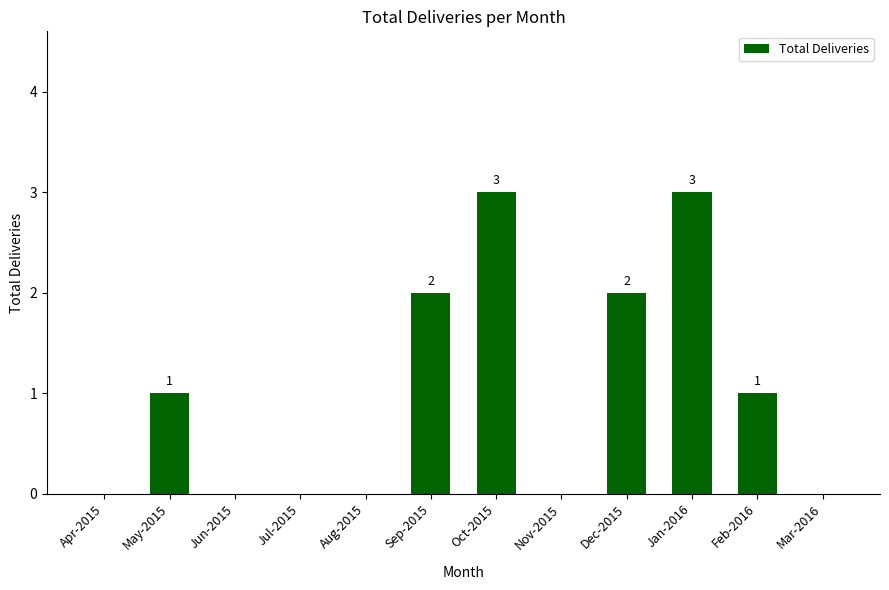

Reading right to left, transcribe all the data shown in this chart.

Mar-2016=0	Feb-2016=1	Jan-2016=3	Dec-2015=2	Nov-2015=0	Oct-2015=3	Sep-2015=2	Aug-2015=0	Jul-2015=0	Jun-2015=0	May-2015=1	Apr-2015=0